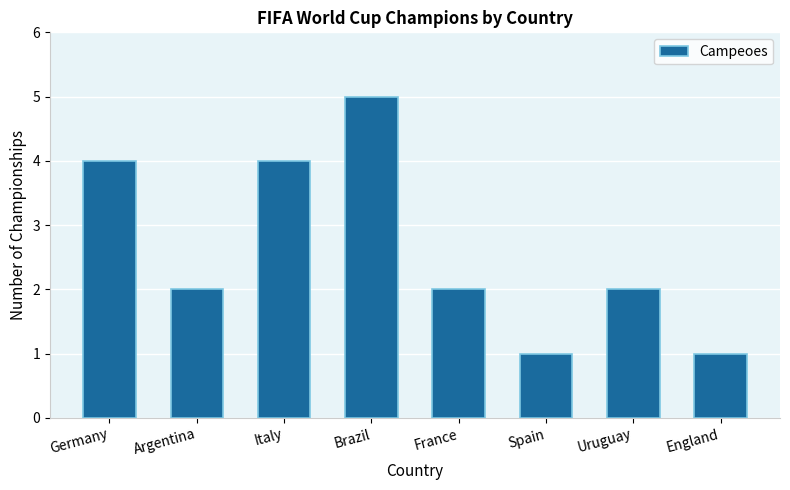

Between Germany and England, which is larger?

Germany